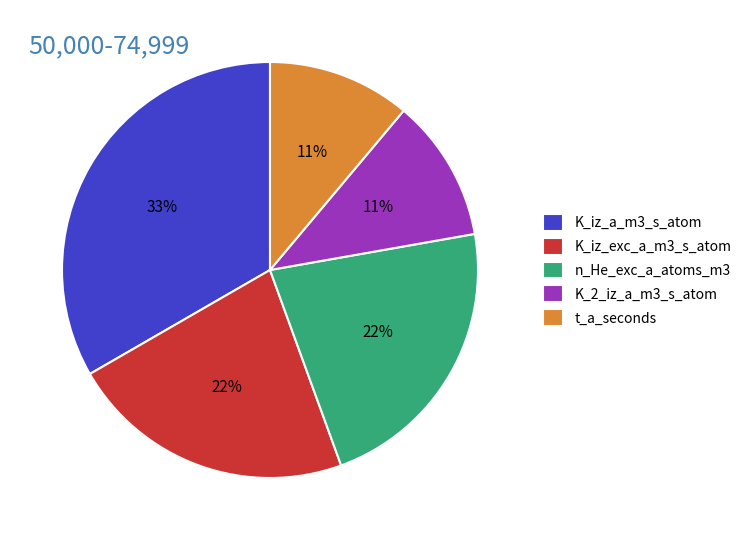

Is it true that n_He_exc_a_atoms_m3 is 22% of the pie?

True